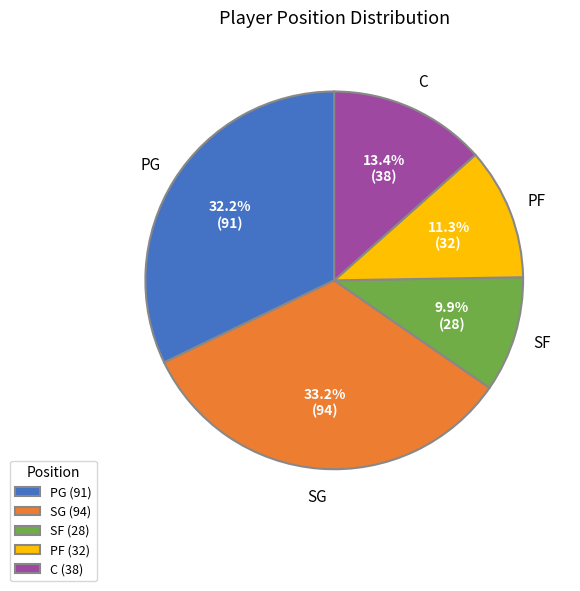

Does any single category account for the majority?

No